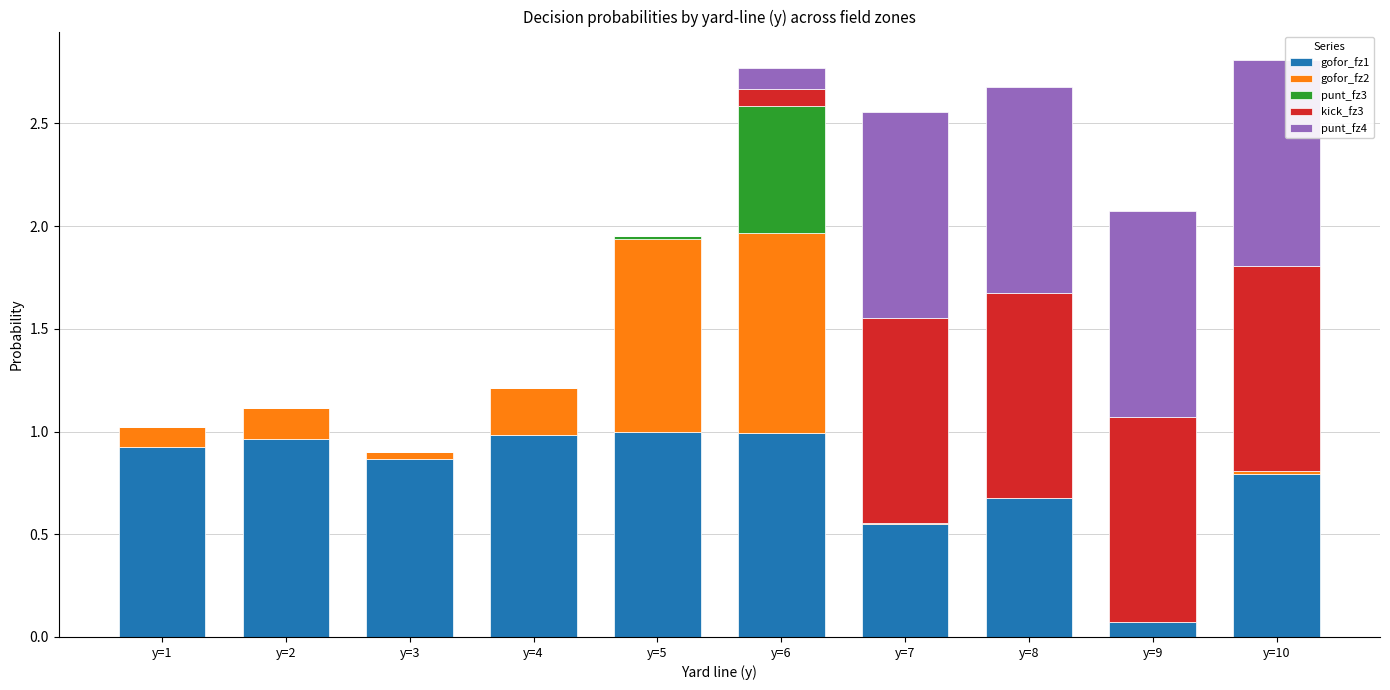

True or false: gofor_fz1 has a value of 0.9 at y=3.

True